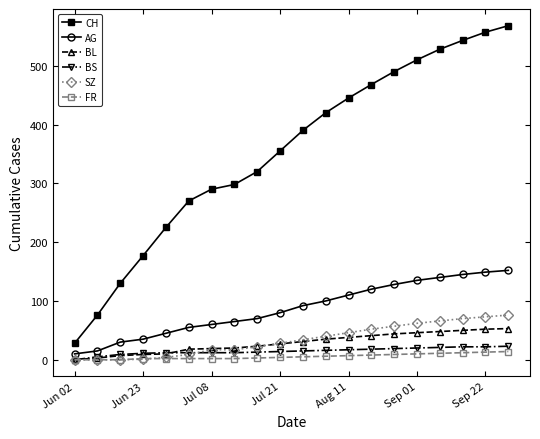

True or false: CH and AG cross at least once.

False